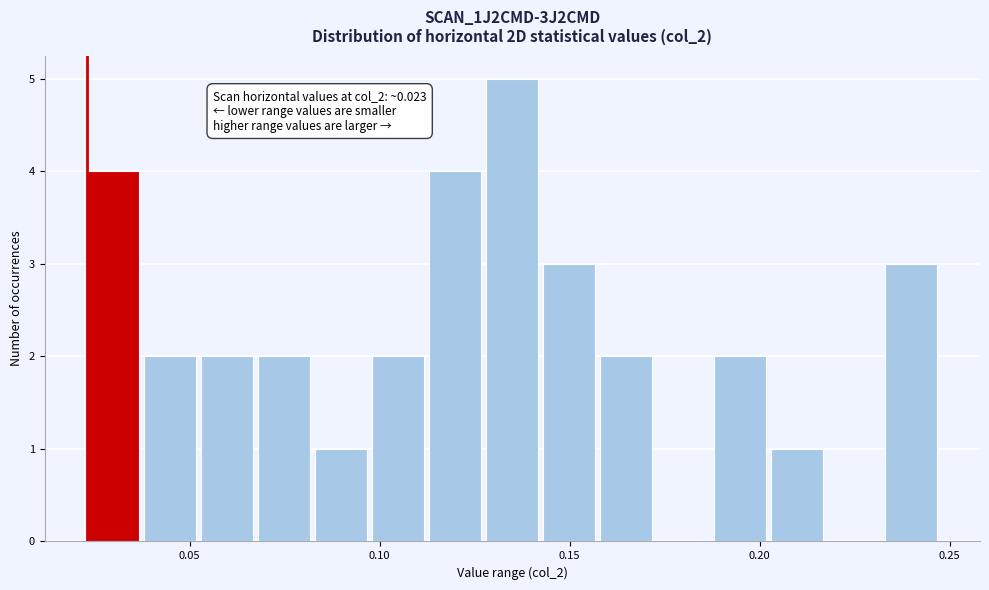

Around what value on the x-axis is the tallest bar? Give the approximate position of its centre, as read against the axis.

0.135